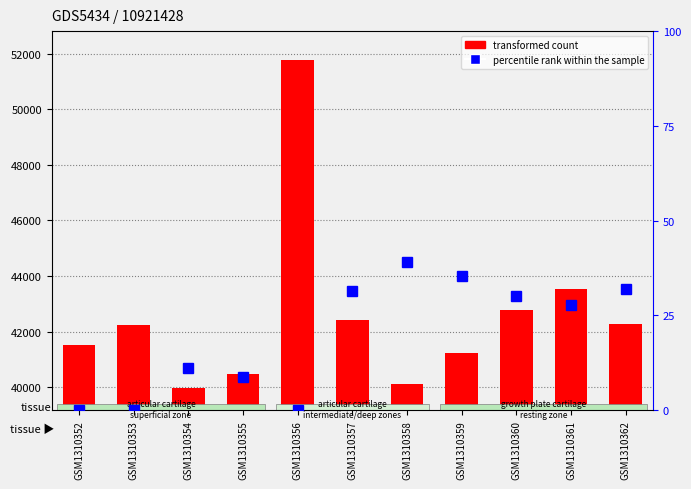

What is the value of the percentile rank within the sample bar at the 8th from the left?

35.4